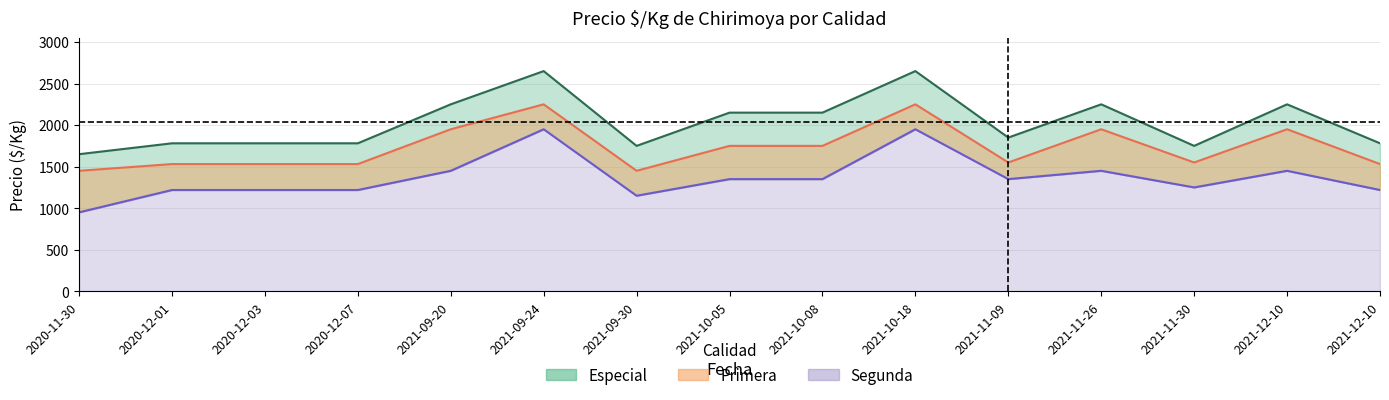

What are all the series names shown in the legend?

Especial, Primera, Segunda